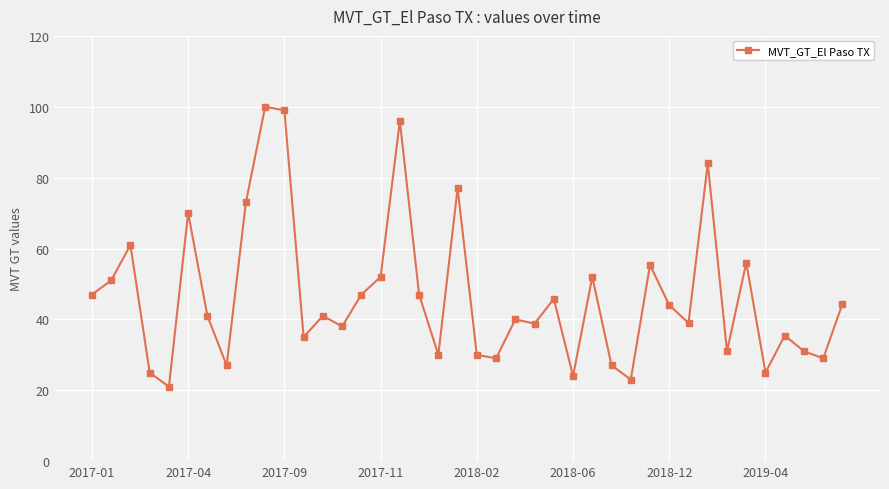

Does the chart display data point markers on the line(s)?

Yes